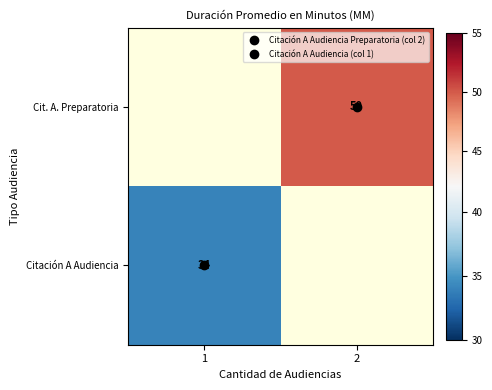

At 2, list the series in order from smallest to largest.

Cit. A. Preparatoria, Citación A Audiencia